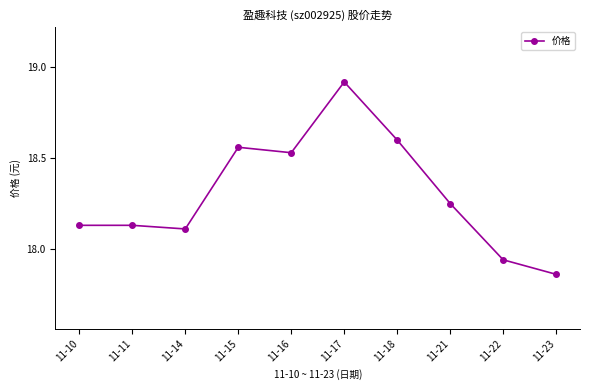

Is this an area chart (filled region under the line)?

No